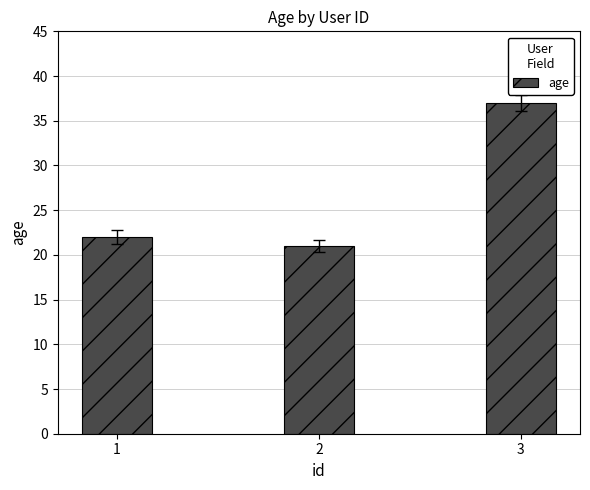

Reading left to right, what are all the values shown in this chart?

1=22	2=21	3=37